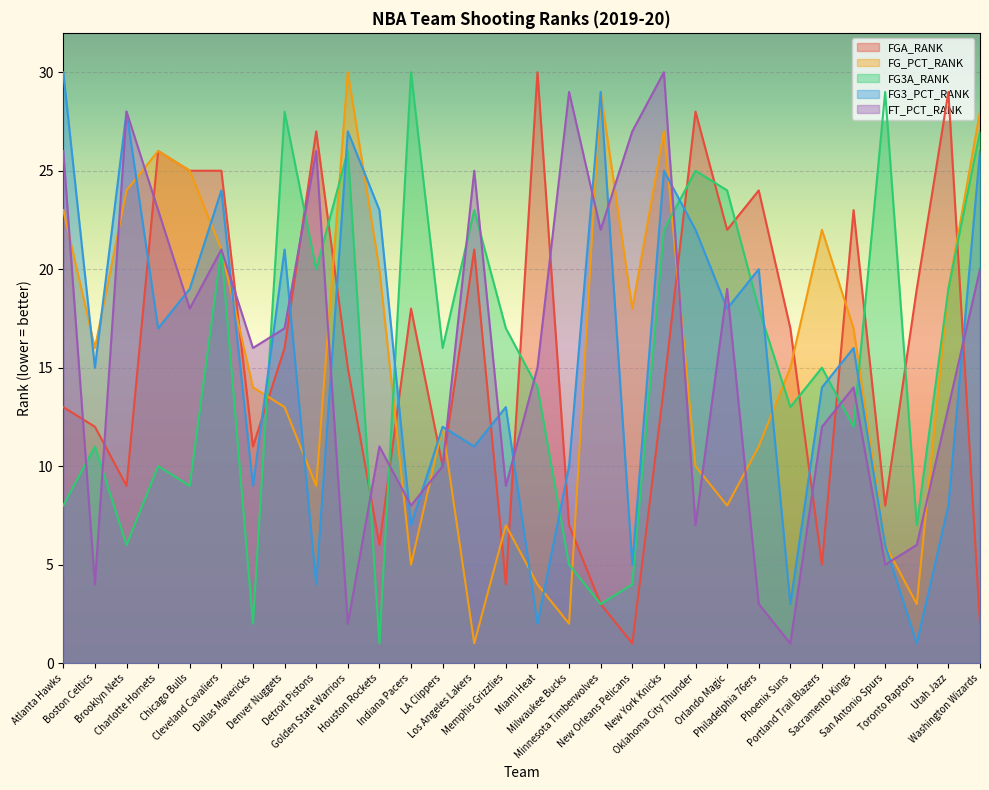

At which label is FG3A_RANK closest to 15?

Portland Trail Blazers